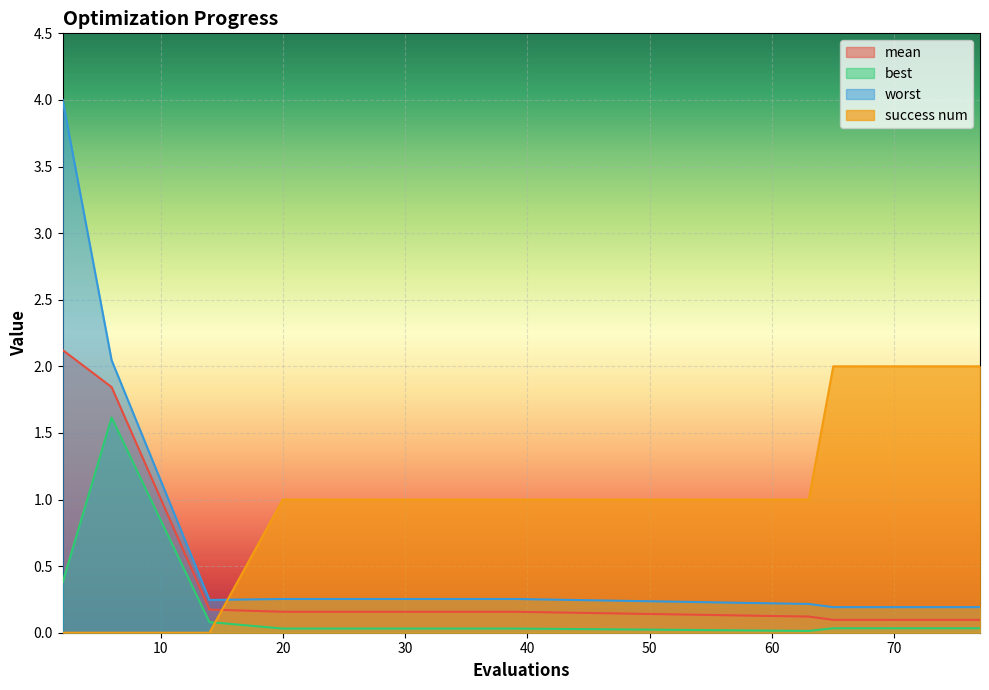

How many data points does each series have?

13